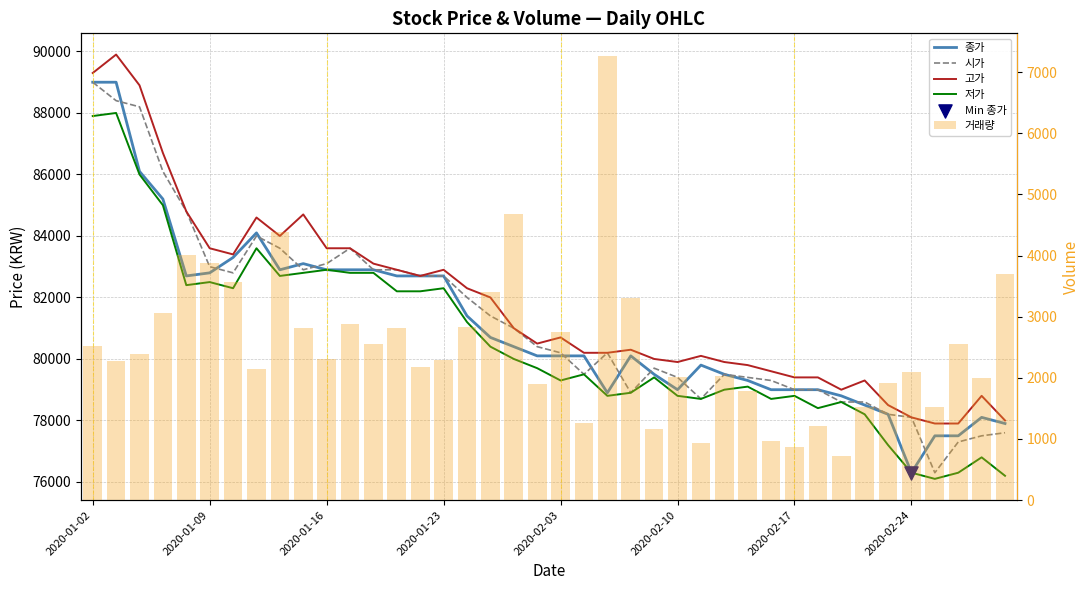

Which series has the largest total across all categories?

고가